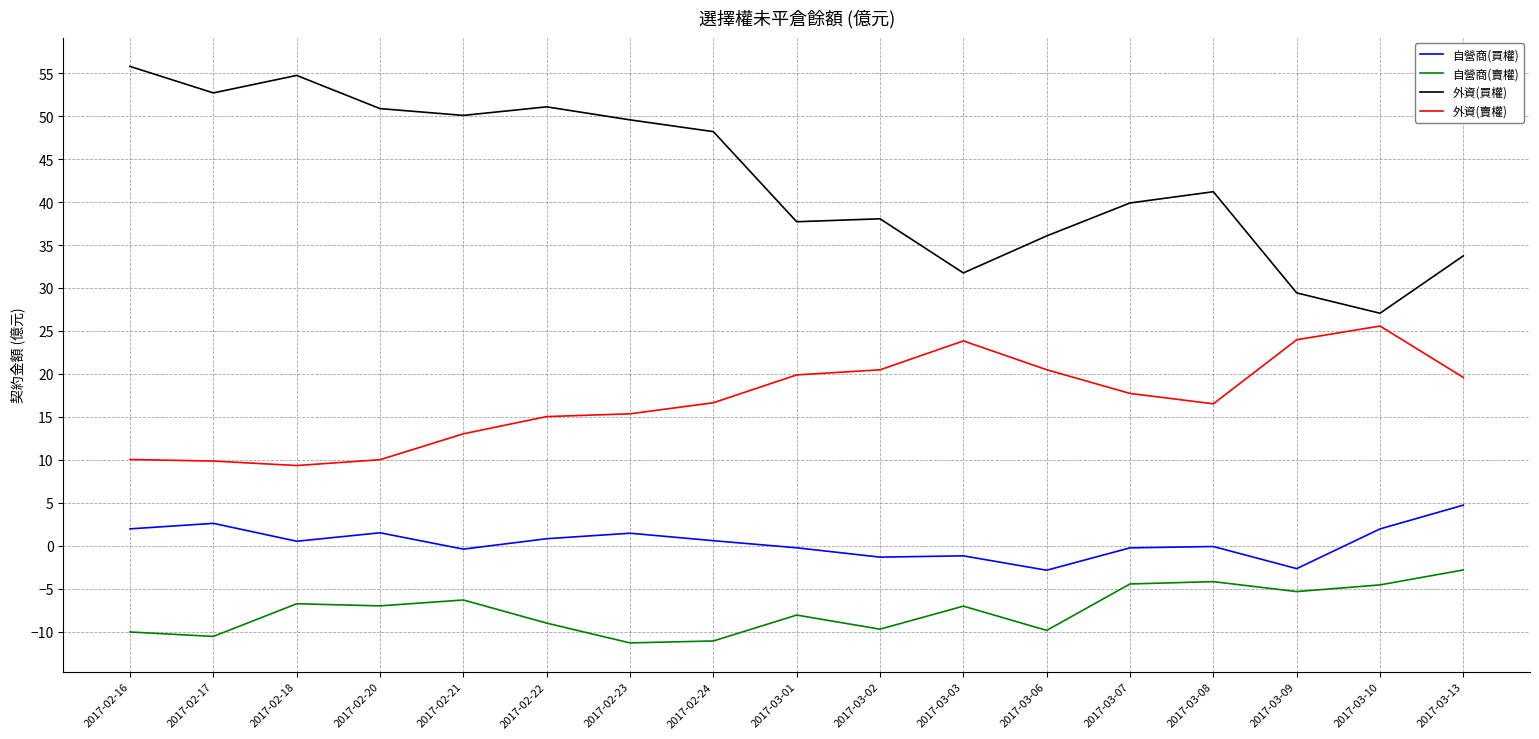

At 2017-03-02, list the series in order from largest to smallest.

外資(買權), 外資(賣權), 自營商(買權), 自營商(賣權)